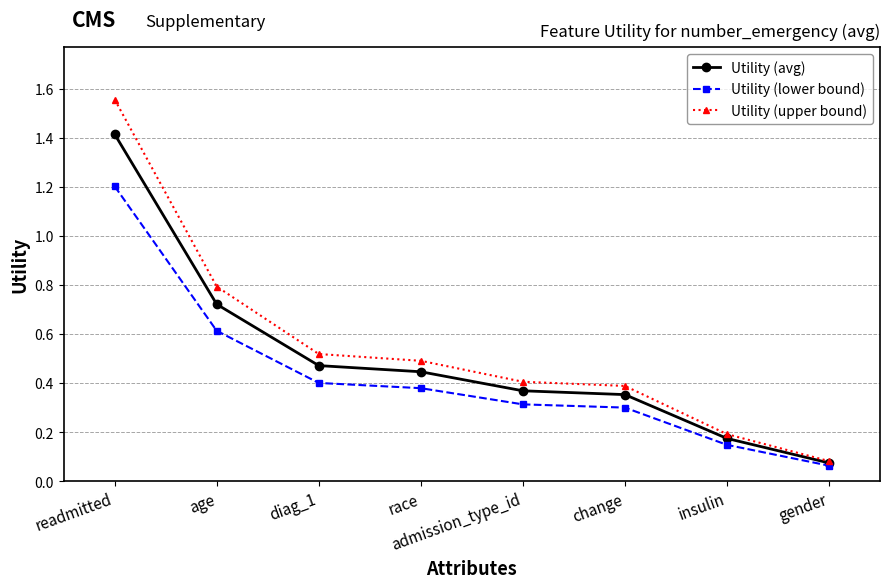

What is the label of the 7th point from the left?

insulin